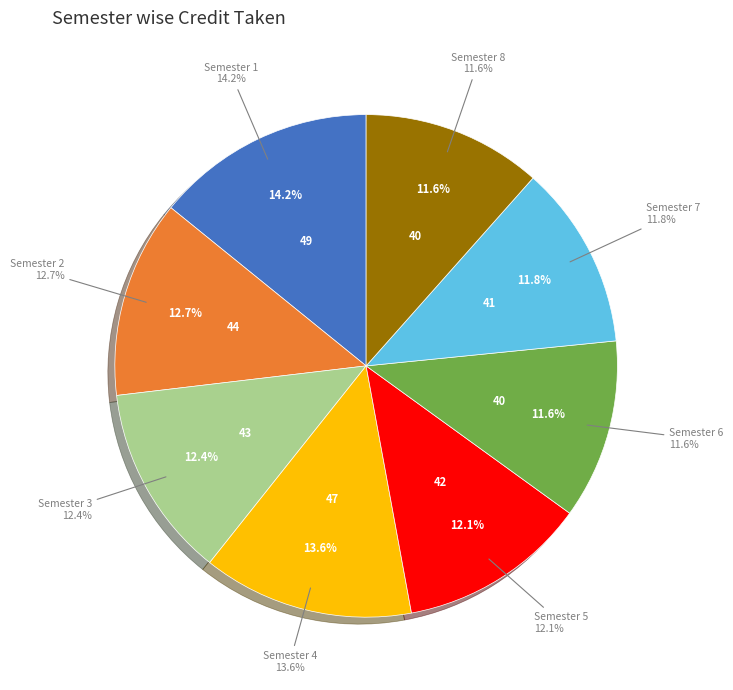

Which category has the smallest portion of the pie?

Semester 6